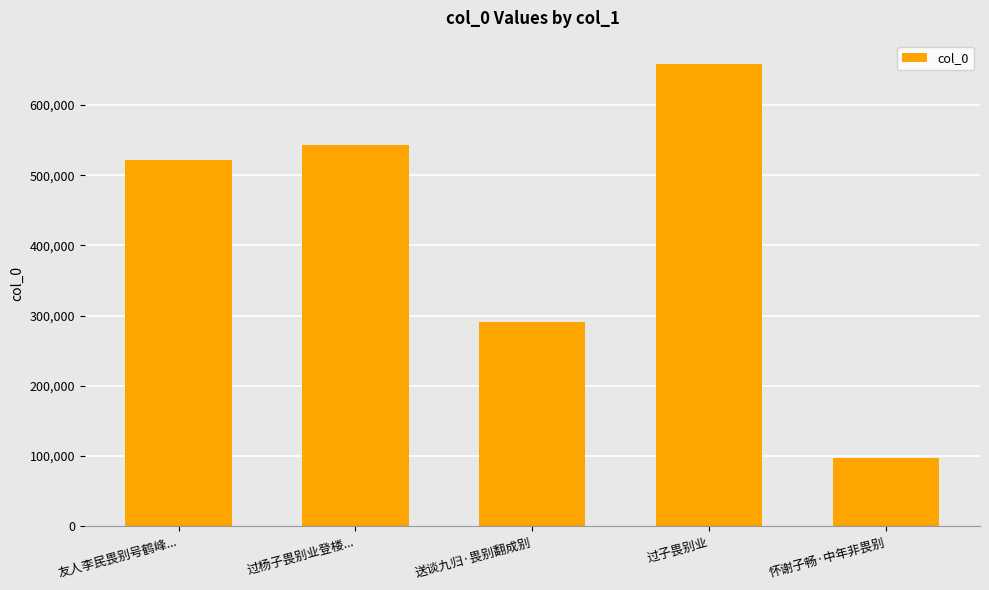

Rank the categories by value from lowest to highest.

怀谢子畅·中年非畏别, 送谈九归·畏别翻成别, 友人李民畏别号鹤峰..., 过杨子畏别业登楼..., 过子畏别业